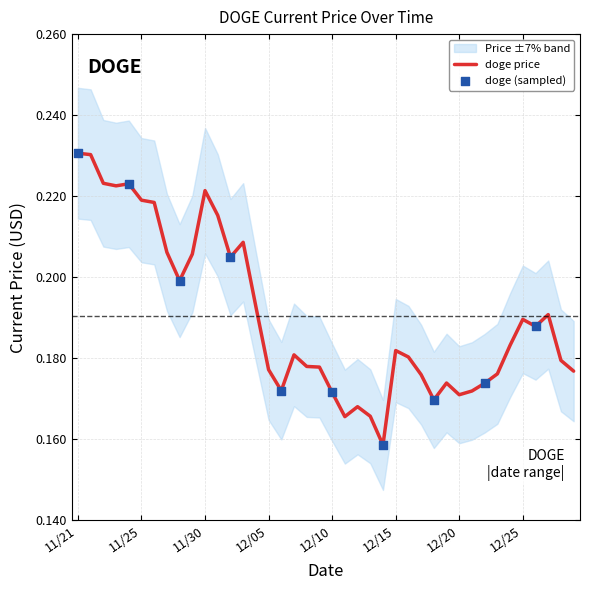

Between 11/29 and 12/22, which is larger?

11/29